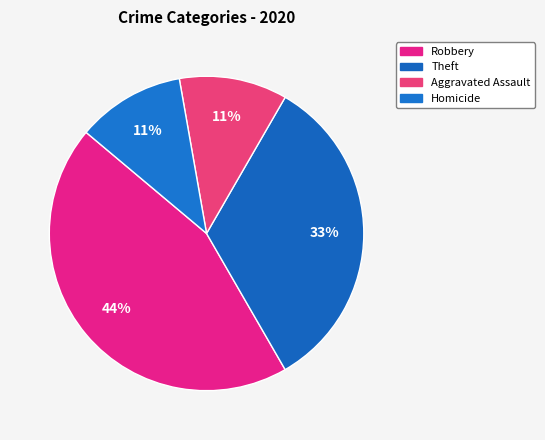

Is there any slice that represents more than half of the pie?

No